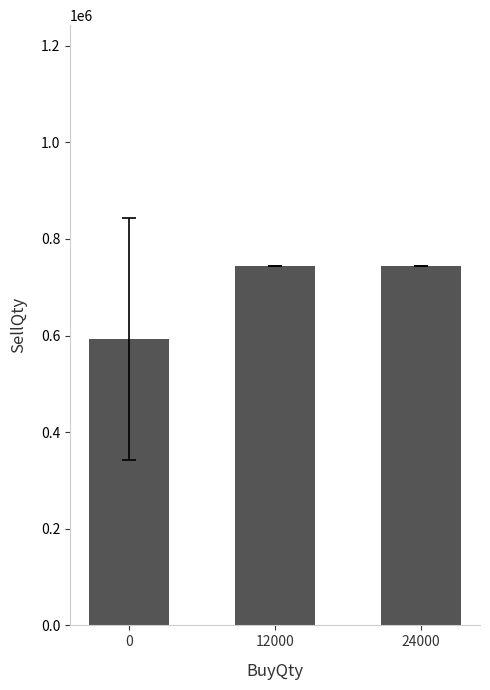

What is the change in value from 0 to 12000?

+150666.7